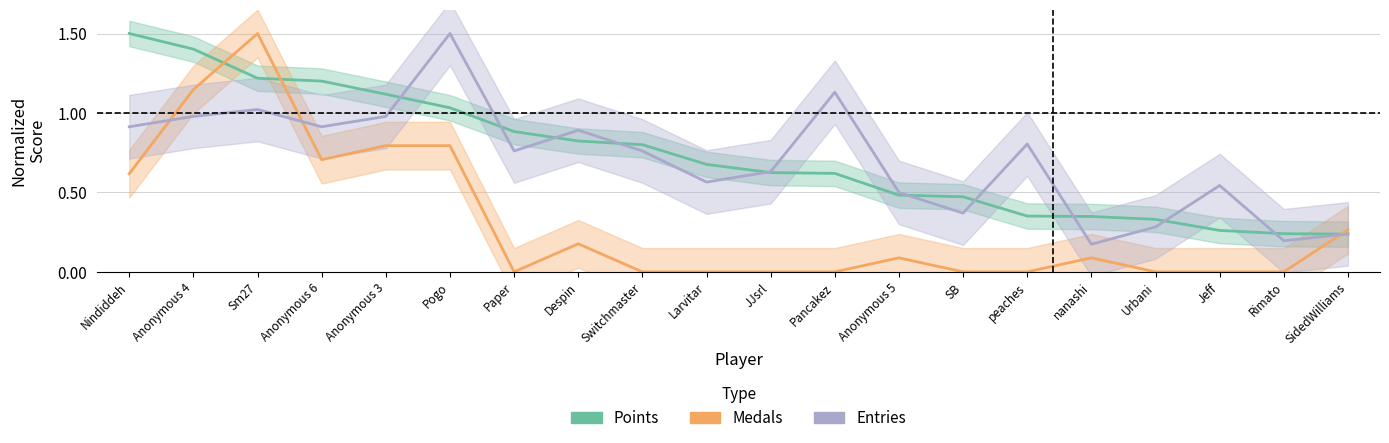

Reading left to right, what are all the values shown in this chart?

Points: 1.5	1.4	1.2	1.2	1.1	1.0	0.9	0.8	0.8	0.7	0.6	0.6	0.5	0.5	0.4	0.3	0.3	0.3	0.2	0.2
Medals: 0.6	1.1	1.5	0.7	0.8	0.8	0.0	0.2	0.0	0.0	0.0	0.0	0.1	0.0	0.0	0.1	0.0	0.0	0.0	0.3
Entries: 0.9	1.0	1.0	0.9	1.0	1.5	0.8	0.9	0.8	0.6	0.6	1.1	0.5	0.4	0.8	0.2	0.3	0.5	0.2	0.2